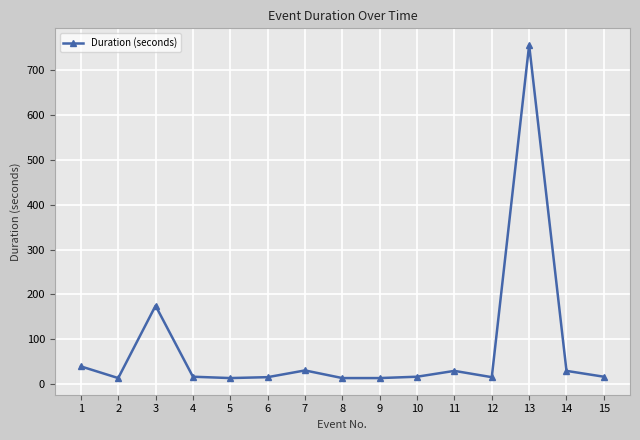

How many lines are shown in the chart?

1